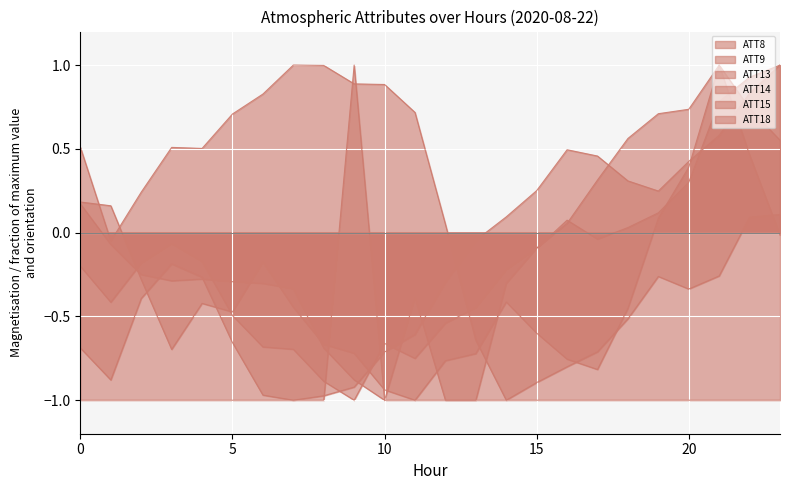

How many positive values does the ATT13 series have?

7